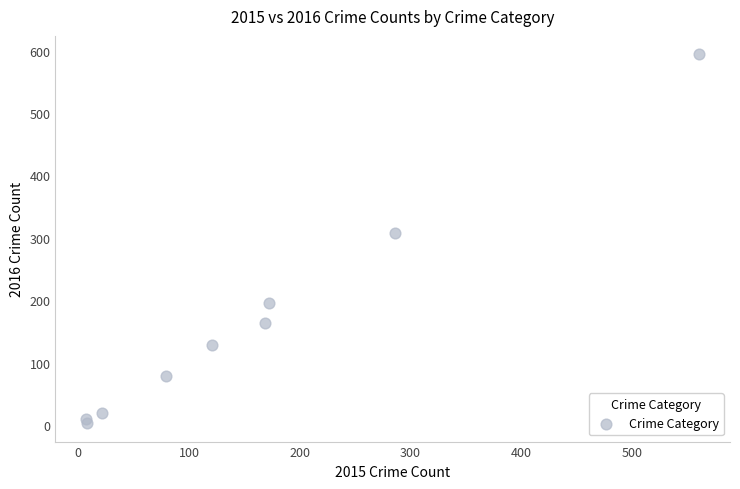

What Y value in the scatter plot is closest to 298?

307